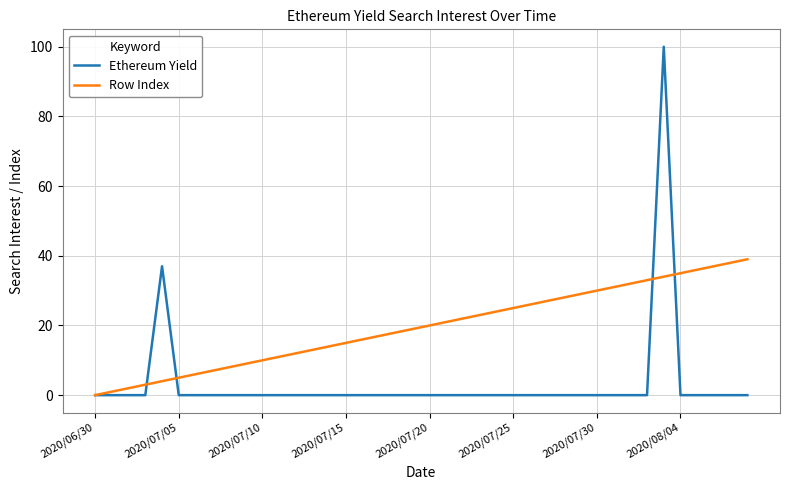

What is the highest value of the Ethereum Yield series?

100